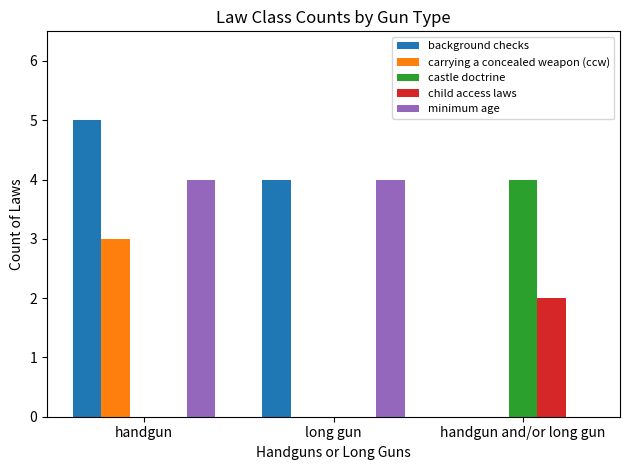

What is the average value of the carrying a concealed weapon (ccw) series?

1